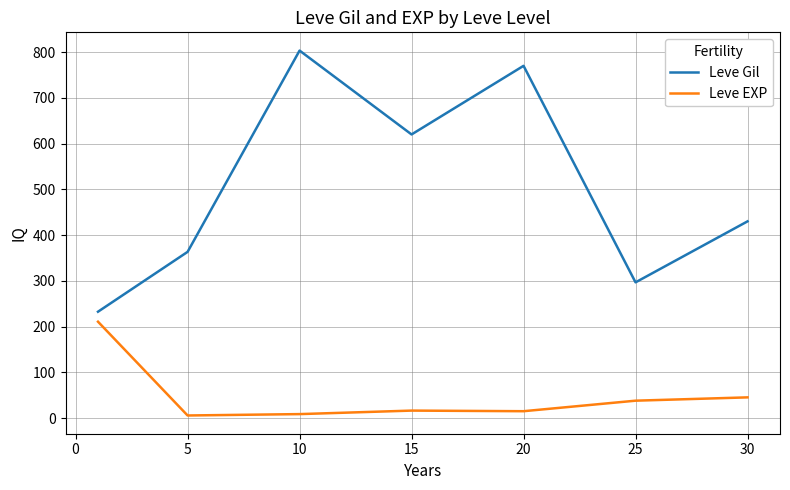

What is the maximum value for Leve EXP?

210.7